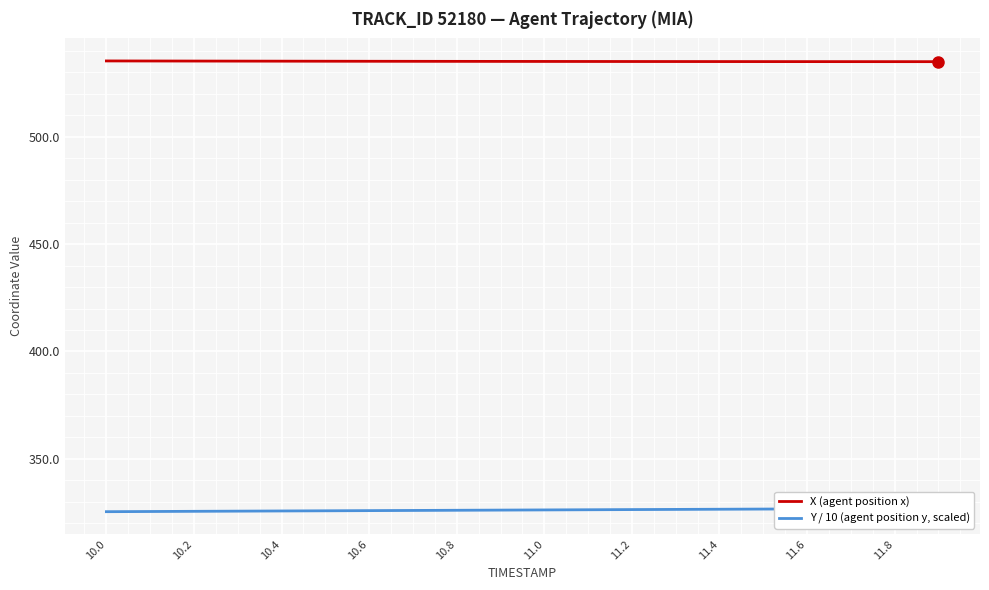

The value of X (agent position x) at 11.0 is 123.3. True or false?

False